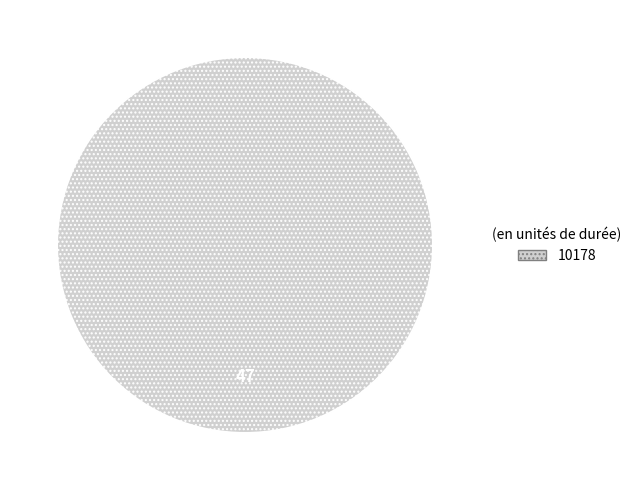

Does any single category account for the majority?

Yes